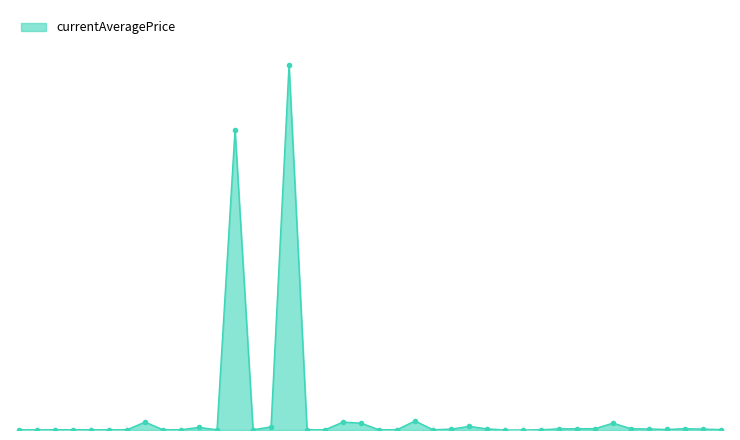

Where does the data first go above 5883?

5